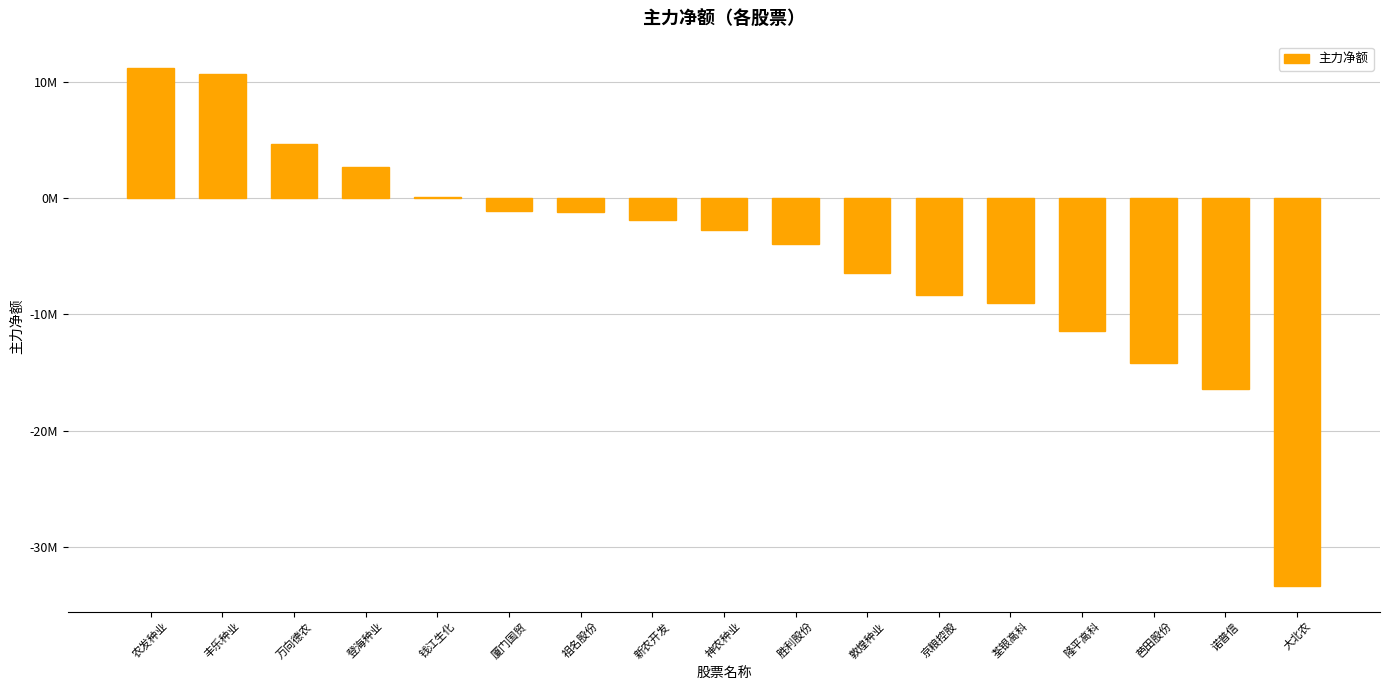

What position from the right is 荃银高科?

5